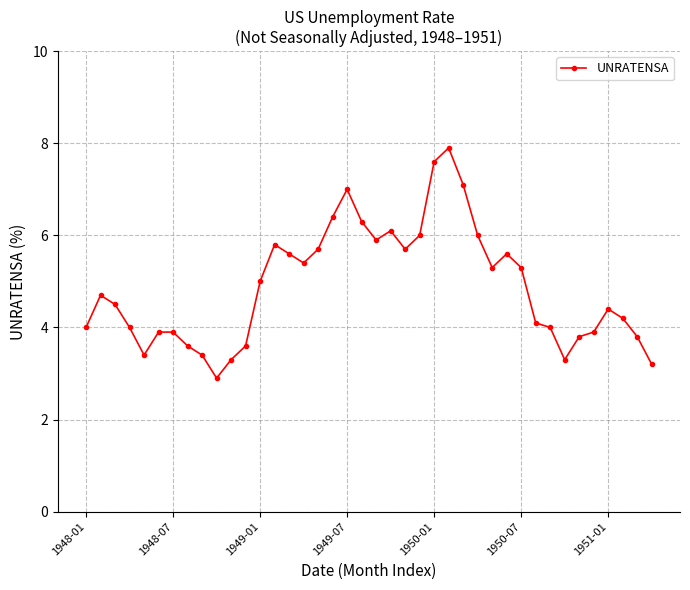

What is the average value?

4.9